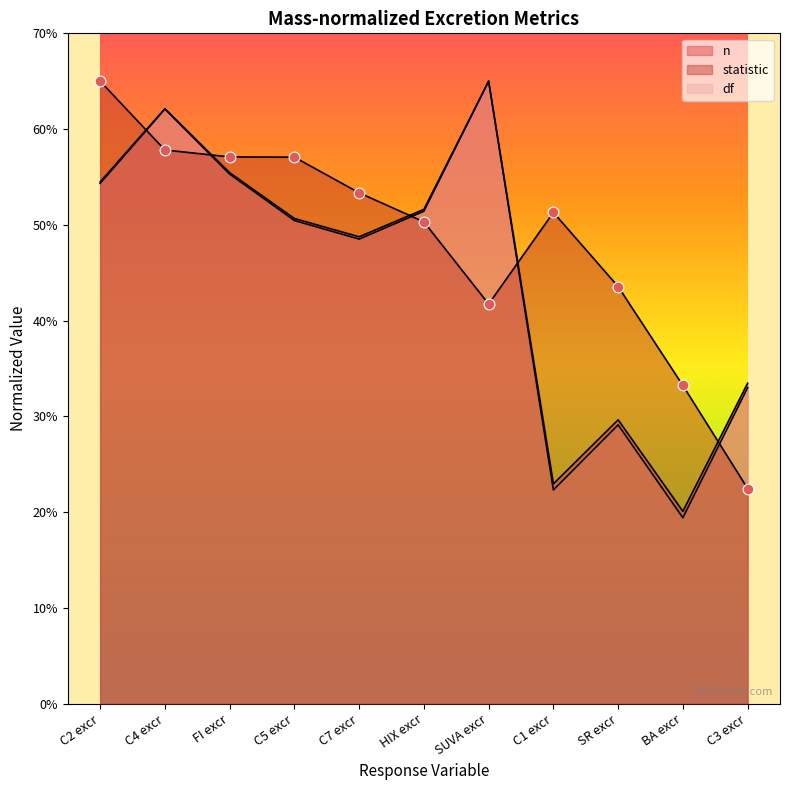

At which category is the sum across all series the highest?

C4 excr